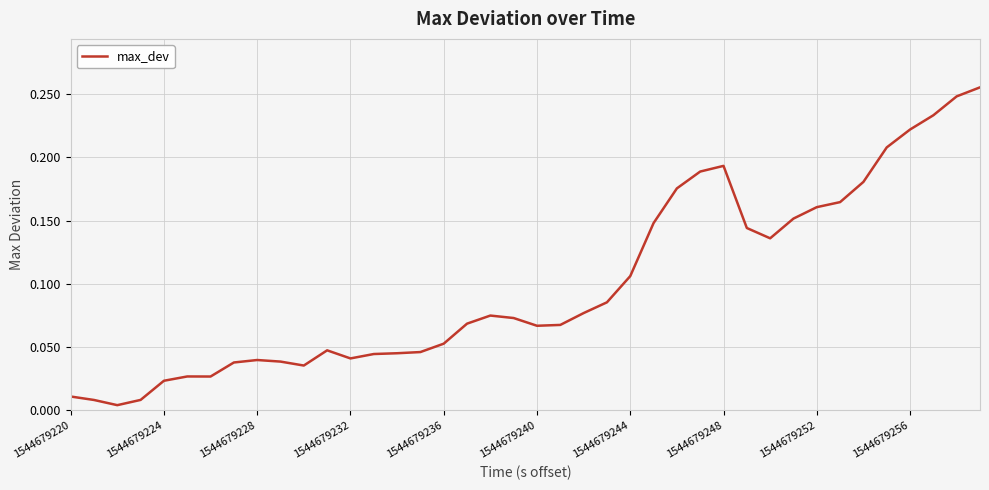

What is the difference between the maximum and minimum values?

0.3